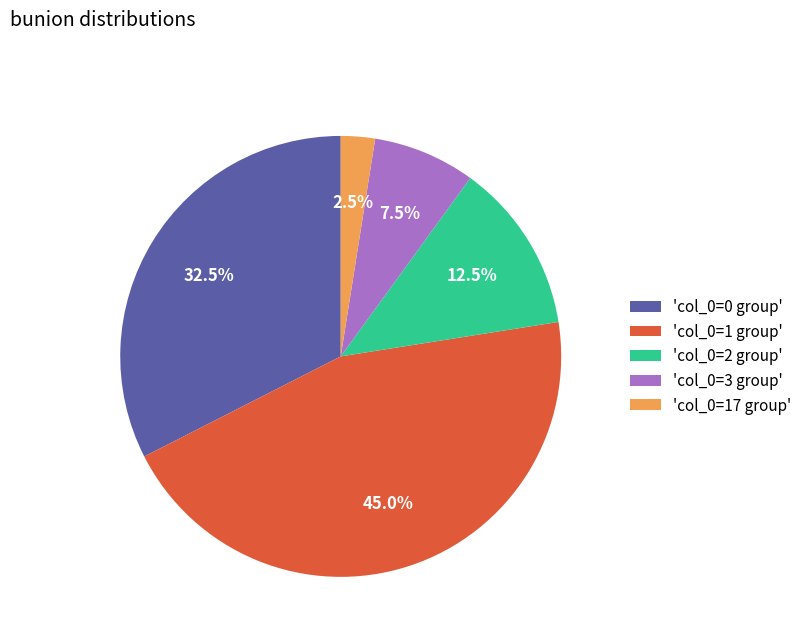

Approximately how many times larger is the value at 'col_0=1 group' compared to 'col_0=0 group'?

1.4